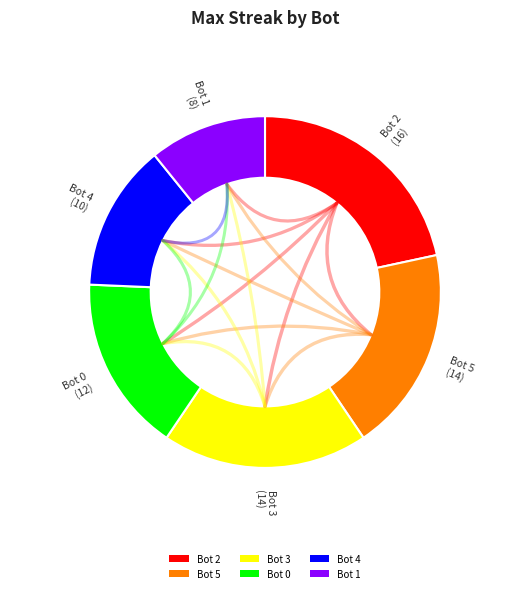

To the nearest percent, what is the difference between the Bot 2 and Bot 1 slice percentages?

11%